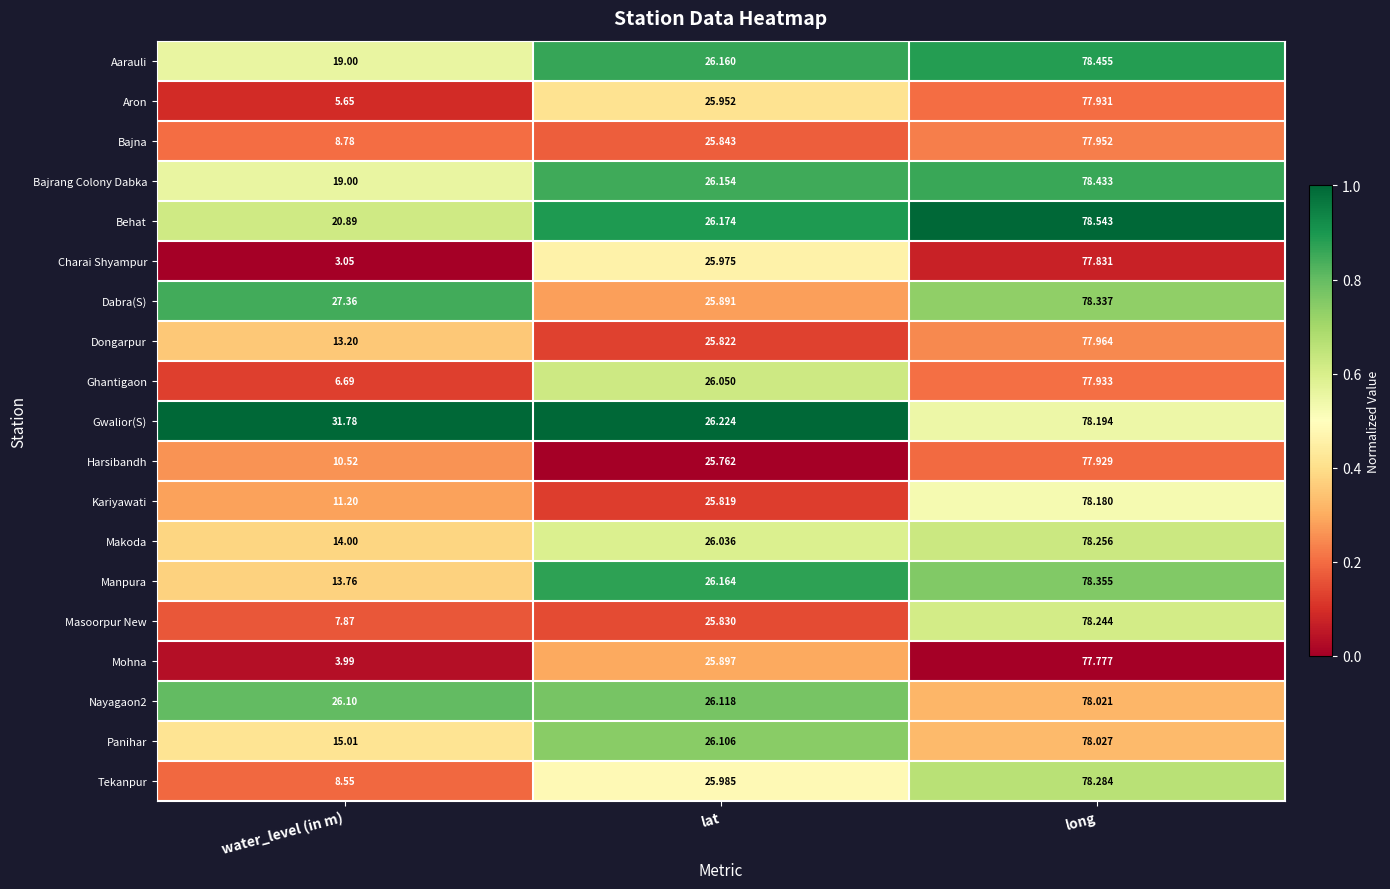

Between lat and long, which series saw the biggest shift?

Dabra(S)